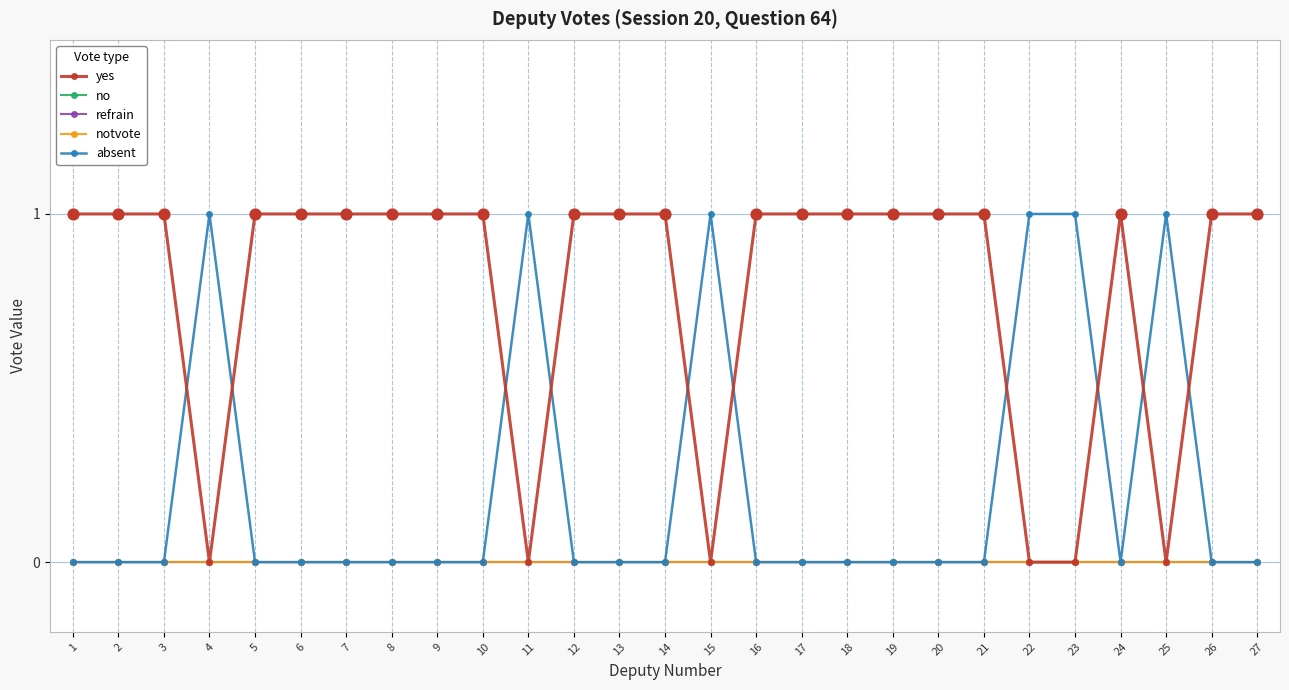

Is this an area chart (filled region under the line)?

No